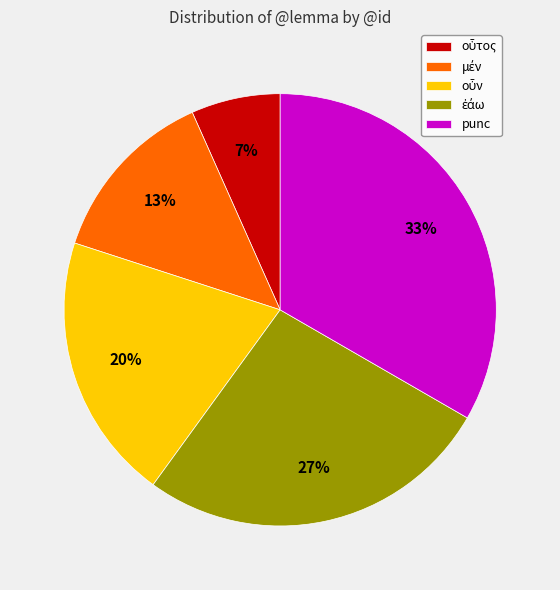

To the nearest percent, what is the average slice percentage?

20%